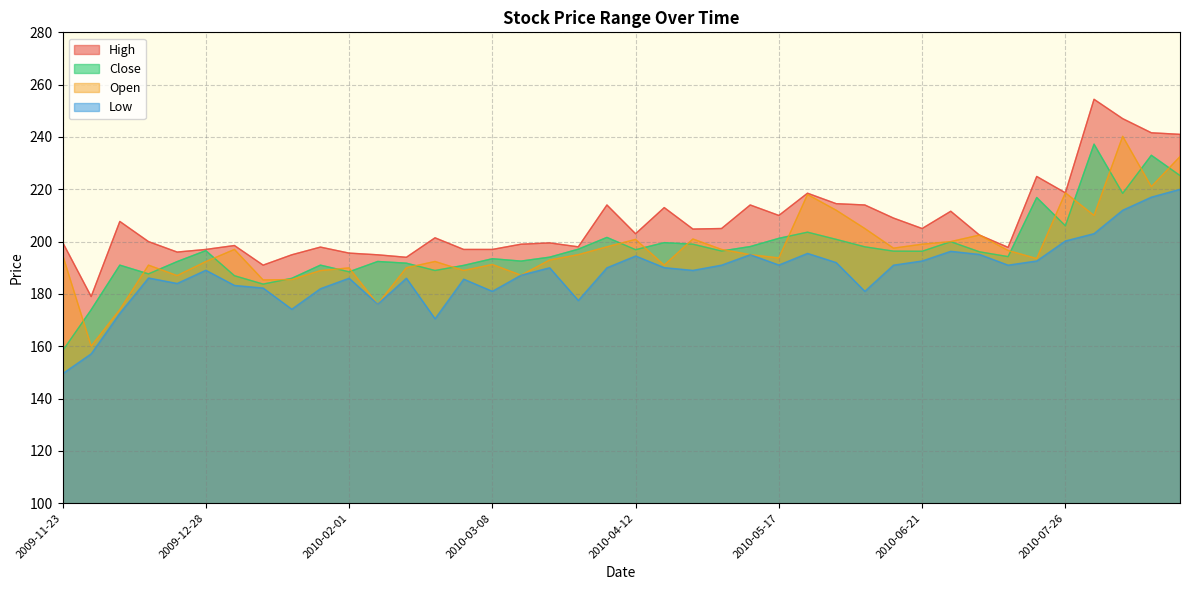

What is the lowest value of the Low series?

149.5